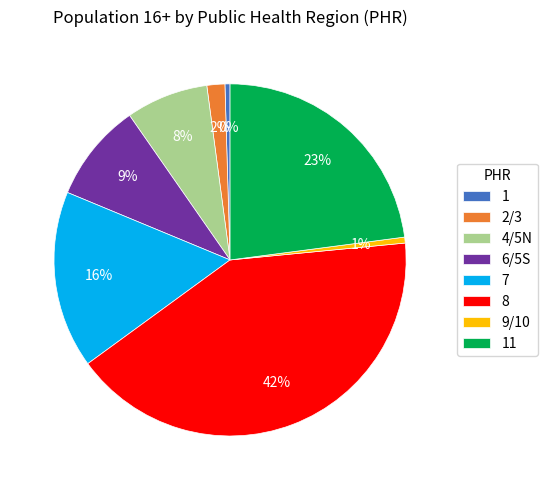

Is it true that 4/5N is 18% of the pie?

False